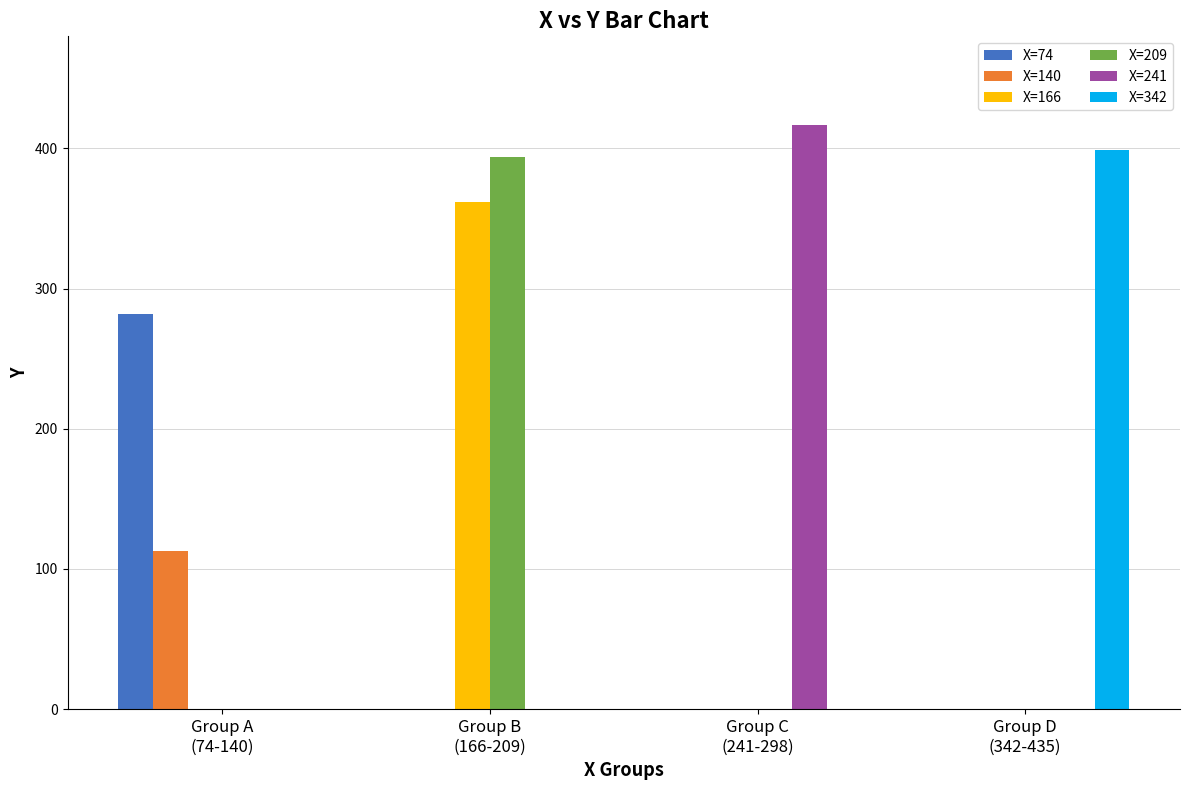

Reading left to right, extract all data points from this chart.

X=74: Group A
(74-140)=282	Group B
(166-209)=0	Group C
(241-298)=0	Group D
(342-435)=0
X=140: Group A
(74-140)=113	Group B
(166-209)=0	Group C
(241-298)=0	Group D
(342-435)=0
X=166: Group A
(74-140)=0	Group B
(166-209)=362	Group C
(241-298)=0	Group D
(342-435)=0
X=209: Group A
(74-140)=0	Group B
(166-209)=394	Group C
(241-298)=0	Group D
(342-435)=0
X=241: Group A
(74-140)=0	Group B
(166-209)=0	Group C
(241-298)=417	Group D
(342-435)=0
X=342: Group A
(74-140)=0	Group B
(166-209)=0	Group C
(241-298)=0	Group D
(342-435)=399